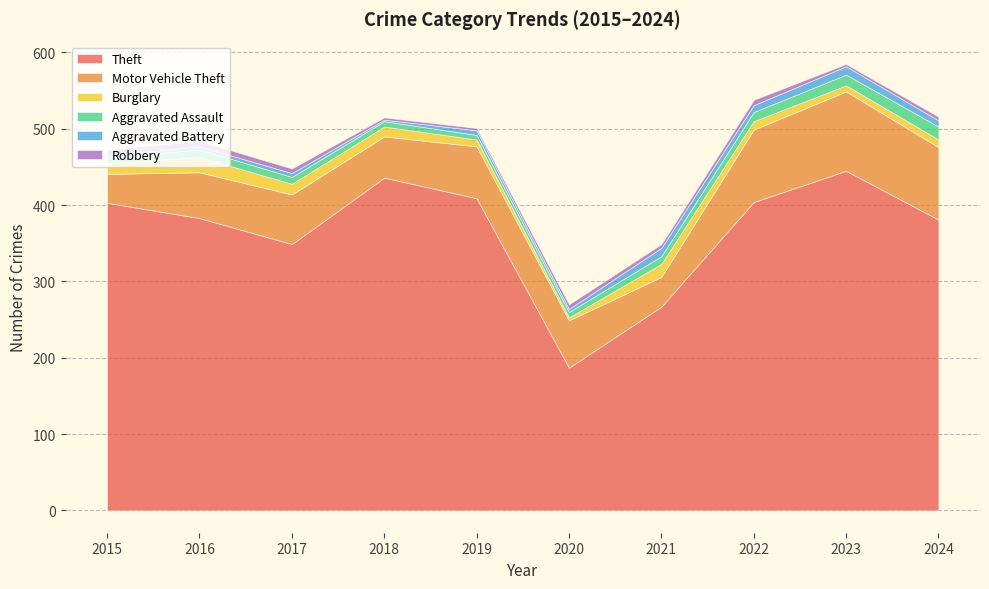

Reading right to left, transcribe all the data shown in this chart.

Theft: 381	445	404	267	187	409	436	349	383	403
Motor Vehicle Theft: 95	104	95	39	62	68	54	65	60	38
Burglary: 10	8	11	17	4	9	13	14	20	14
Aggravated Assault: 17	14	12	10	7	6	7	9	10	7
Aggravated Battery: 8	11	9	11	4	6	2	5	4	3
Robbery: 5	3	7	5	6	3	3	6	7	8